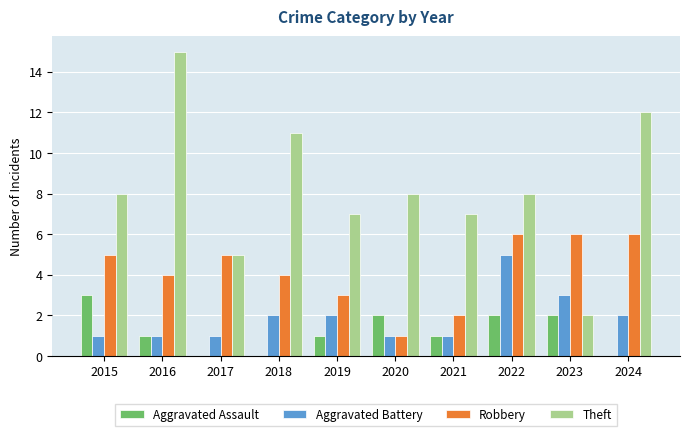

Which series changed the most between 2016 and 2018?

Theft